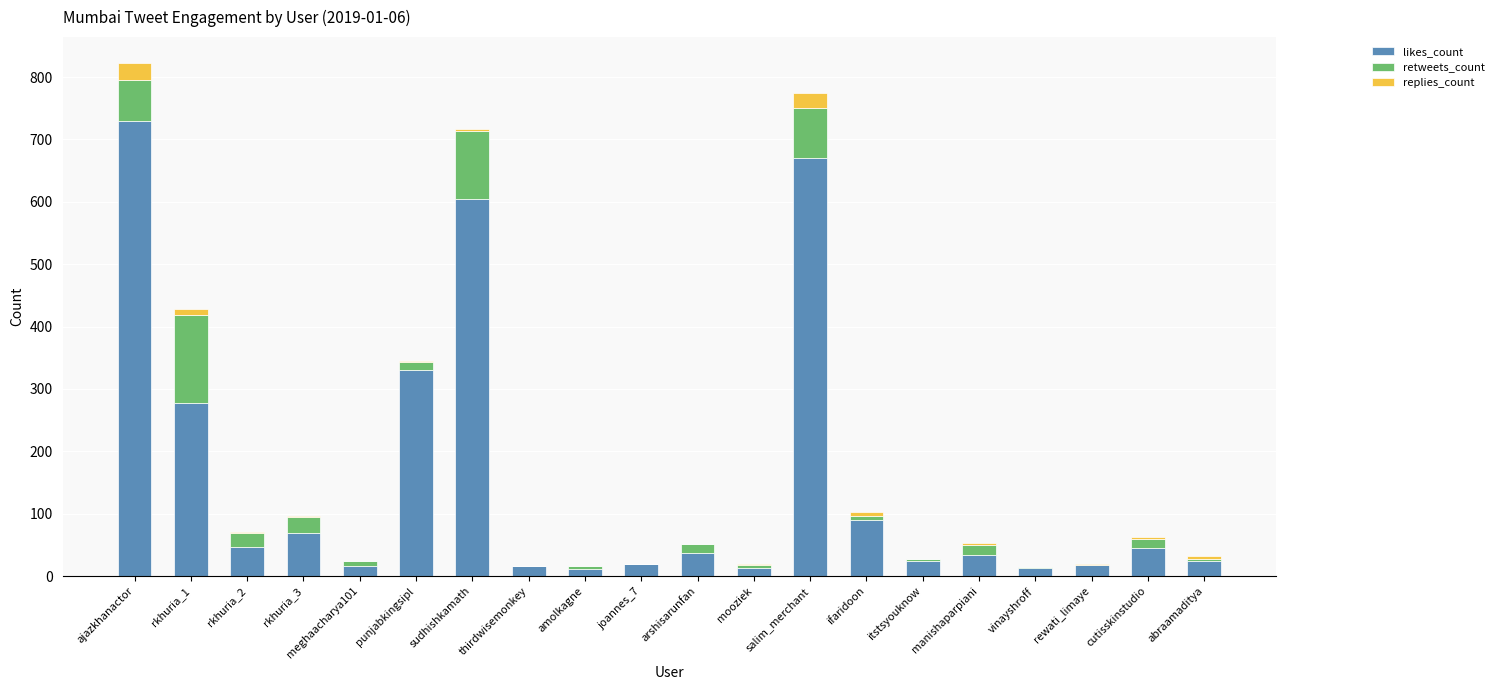

What is the total value across all series at rkhuria_1?

428